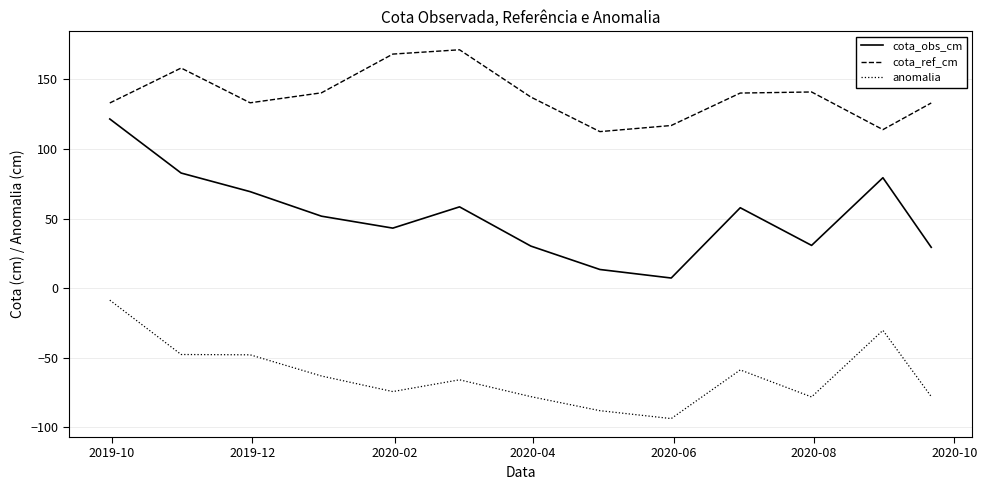

What is the minimum value shown in the chart?

-93.8